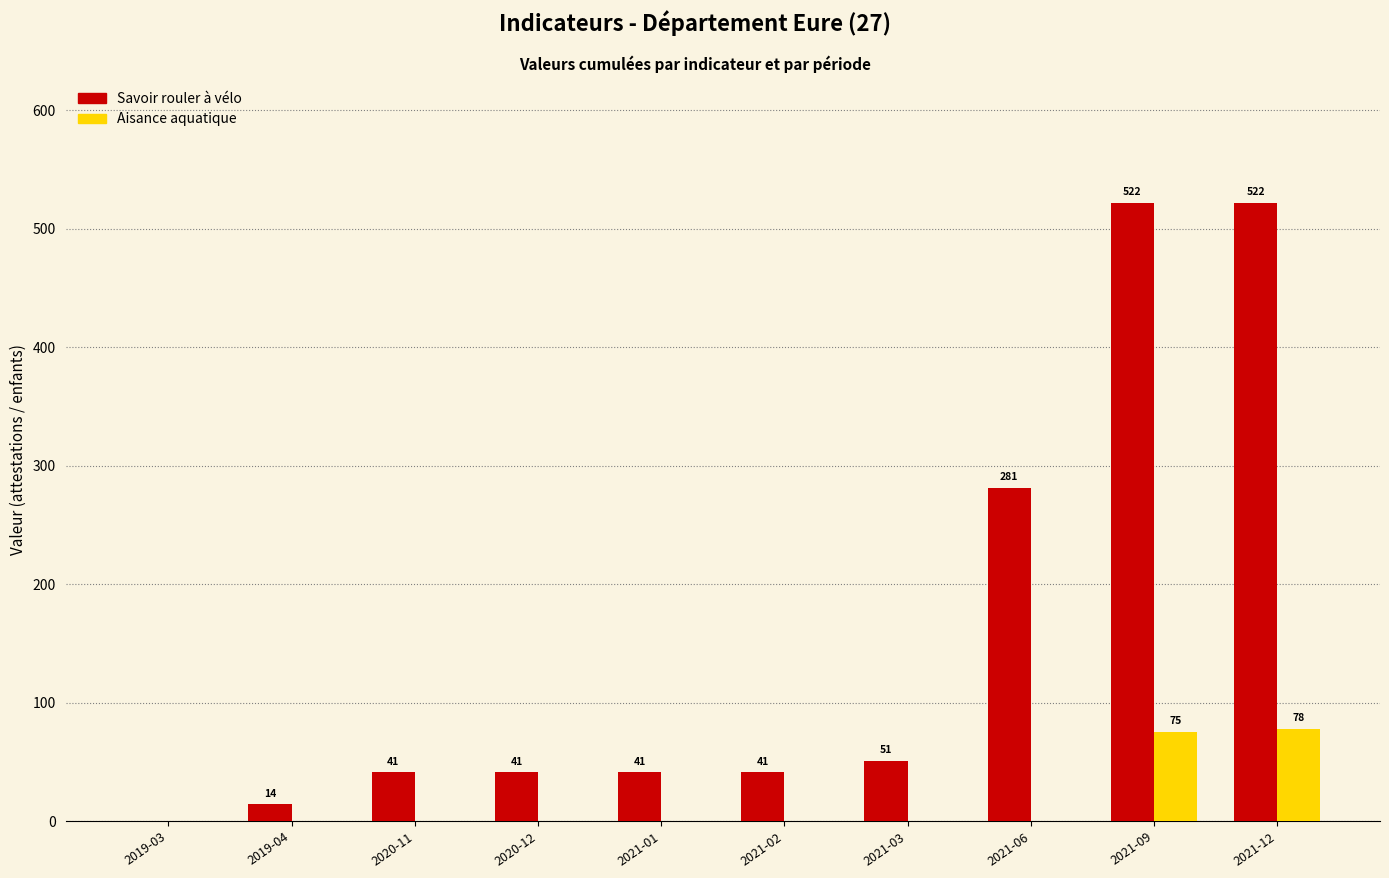

Between 2021-01 and 2021-12, which series saw the biggest shift?

Savoir rouler à vélo